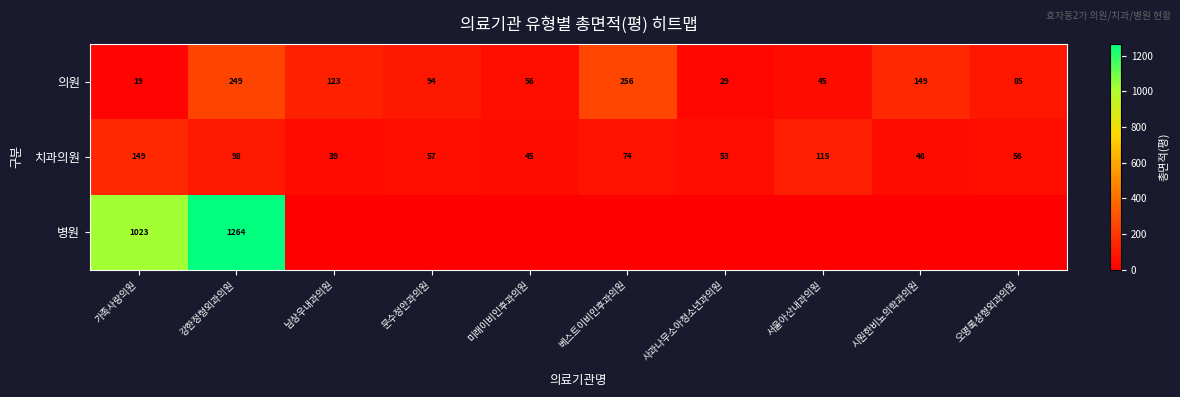

How many data points in 의원 are less than 94?

5